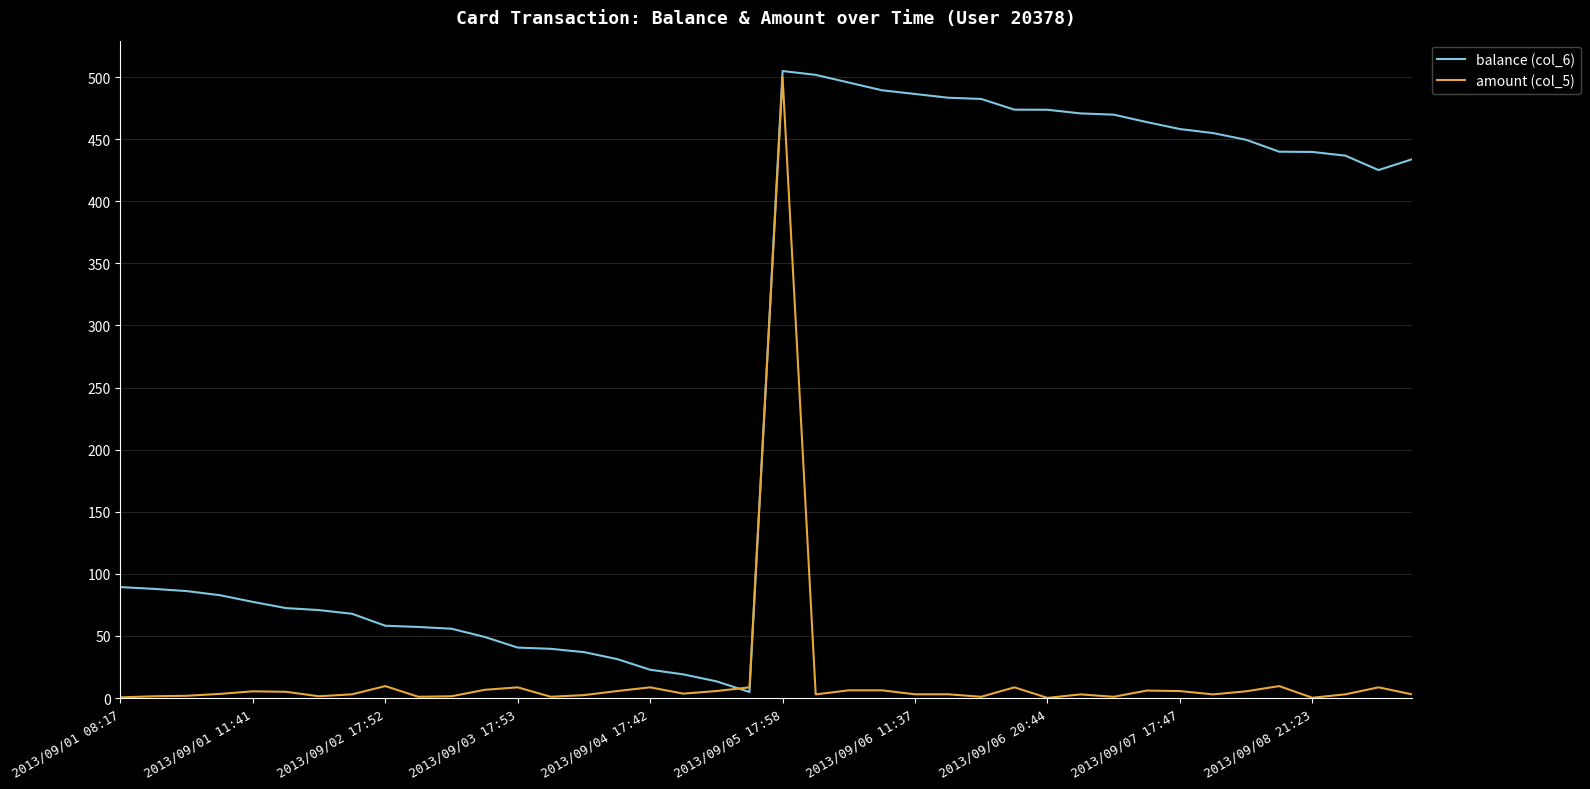

What is the sum of all amount (col_5) values?

663.5